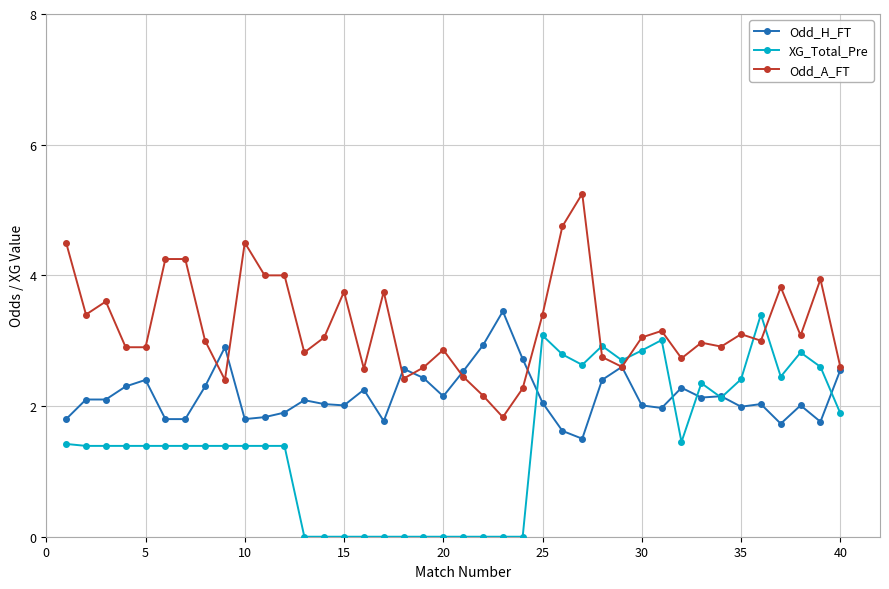

True or false: Odd_H_FT has more than 0 points higher than both neighbors.

True